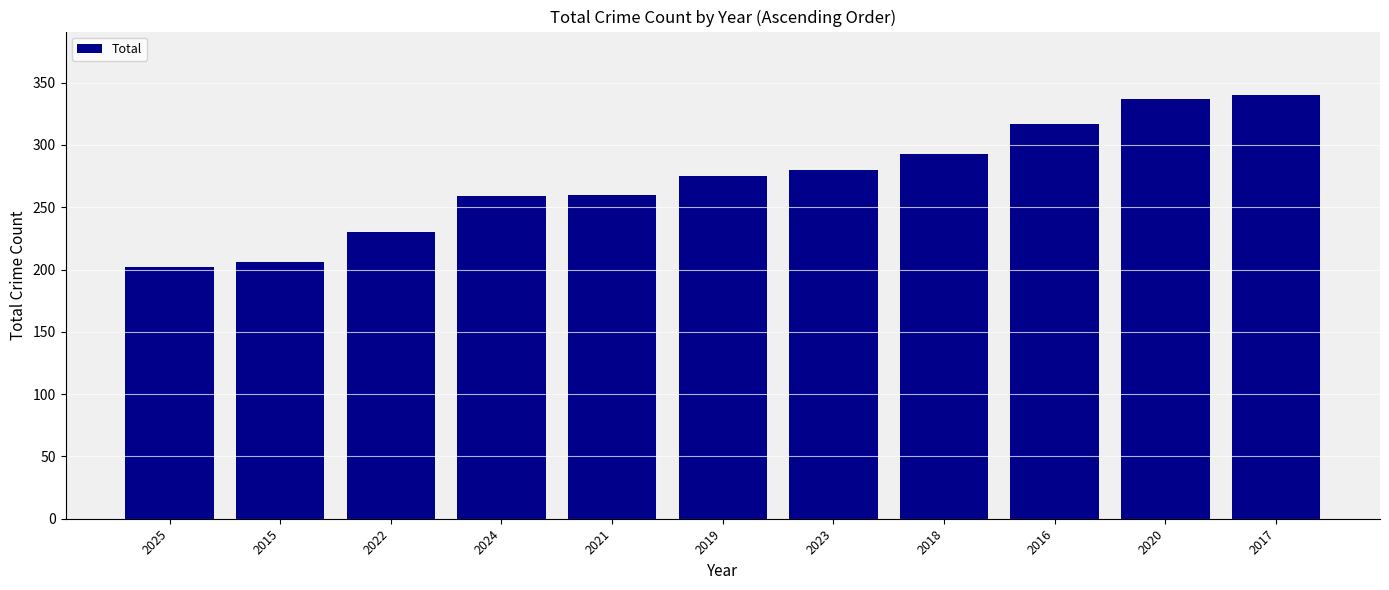

What is the difference between the second highest and minimum values?

135